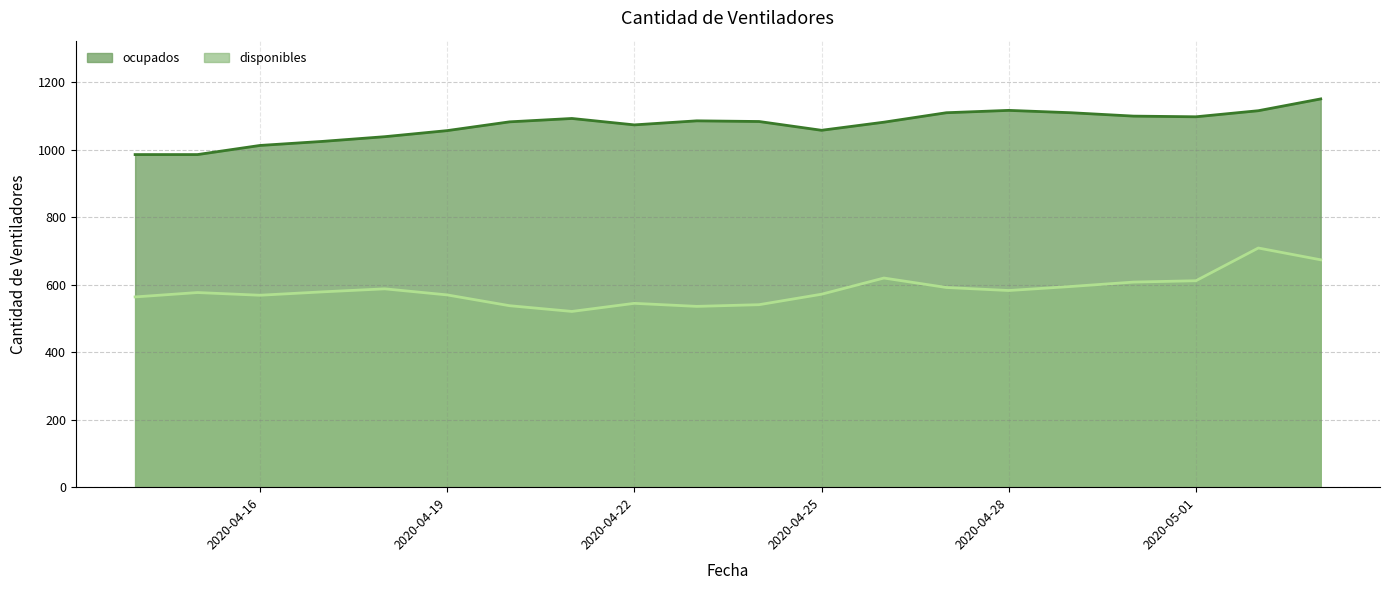

What is the difference between the highest and lowest values at 2020-05-01?

486